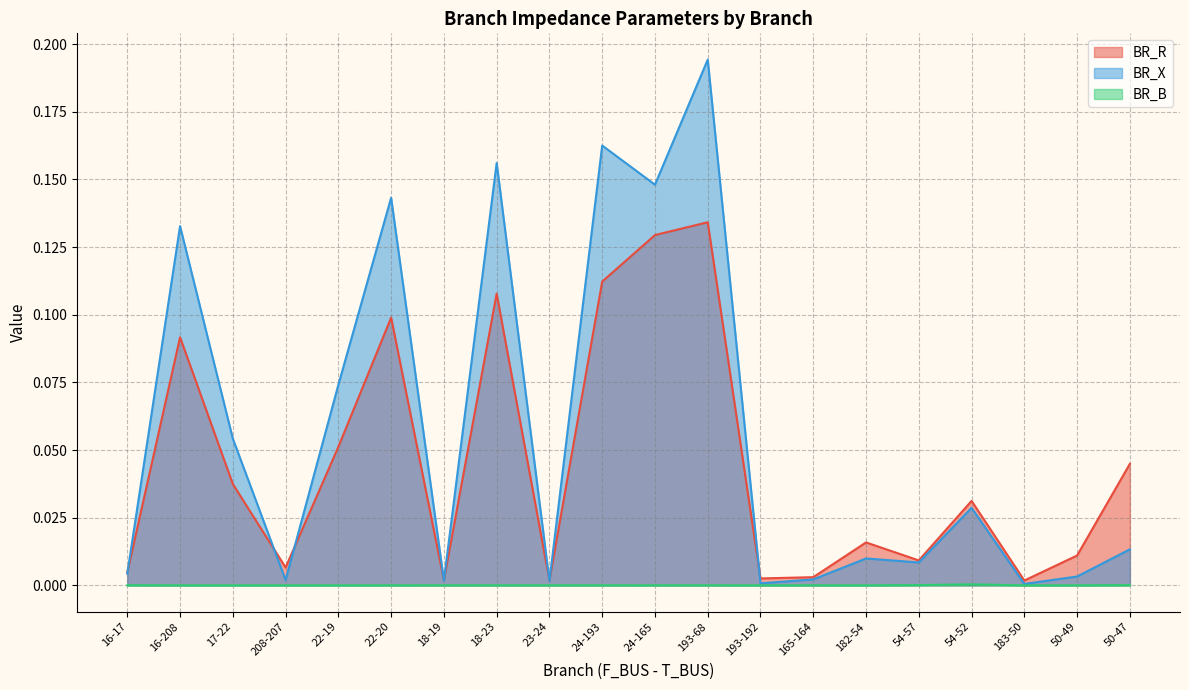

At 208-207, list the series in order from largest to smallest.

BR_R, BR_X, BR_B